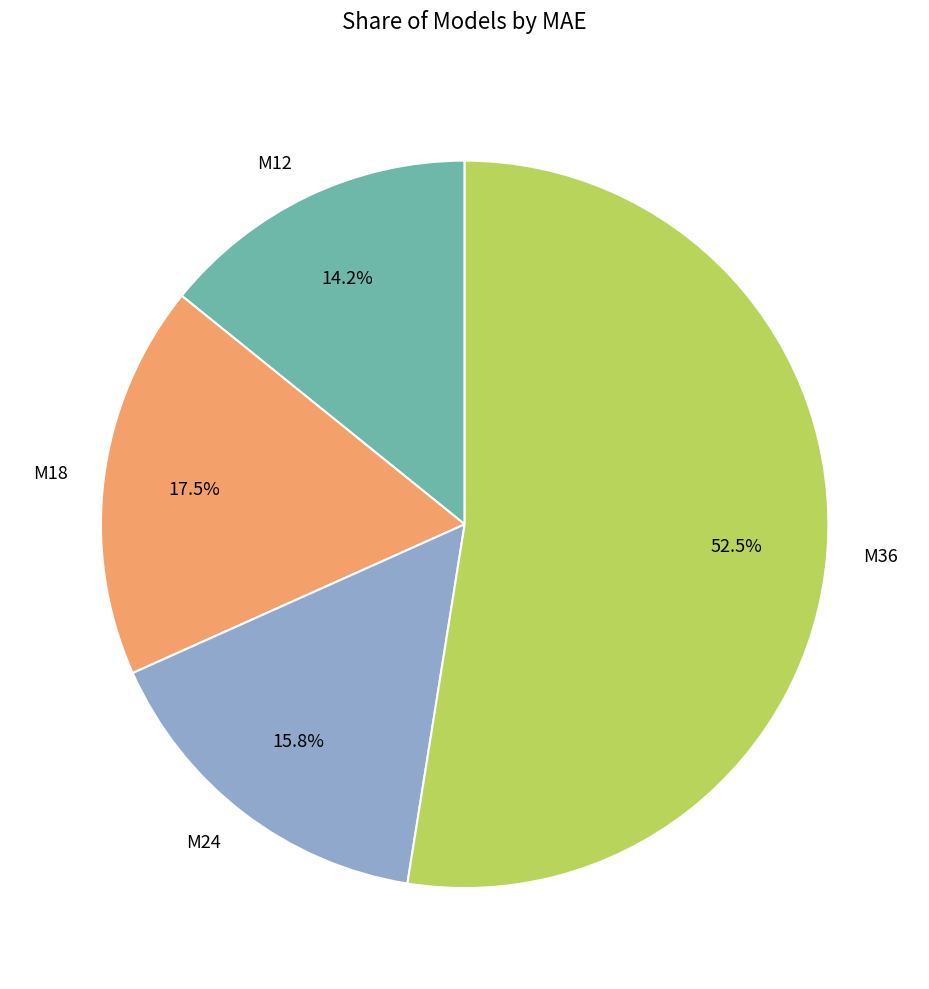

Between M24 and M18, which is larger?

M18